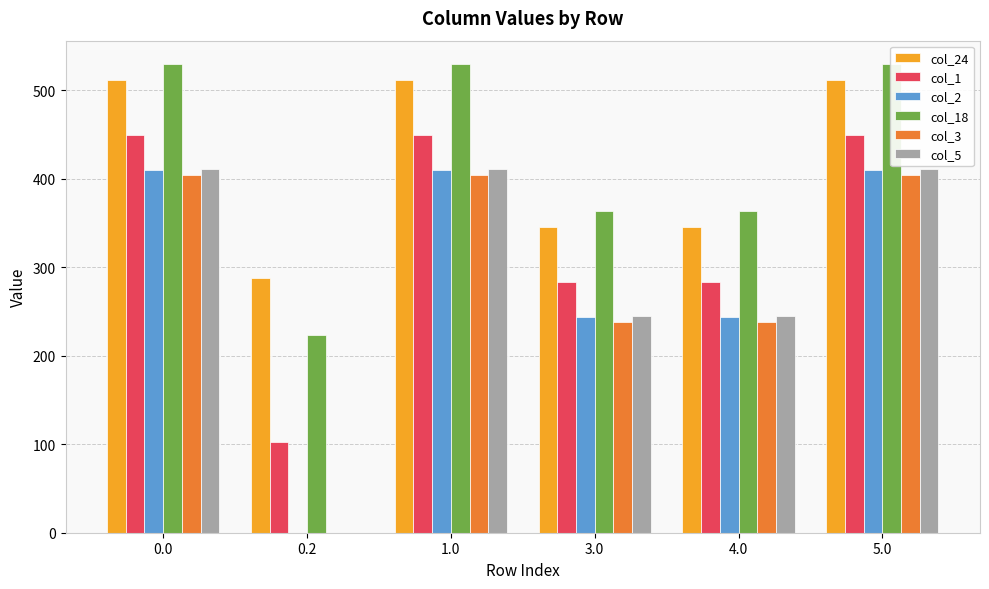

How many values in the col_24 series are below 511?

3